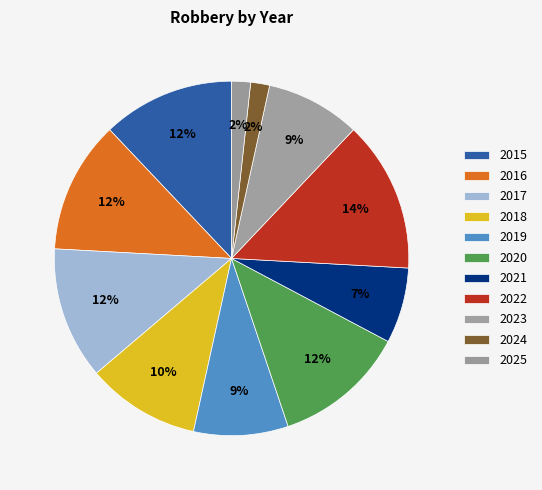

How many segments does this pie chart have?

11